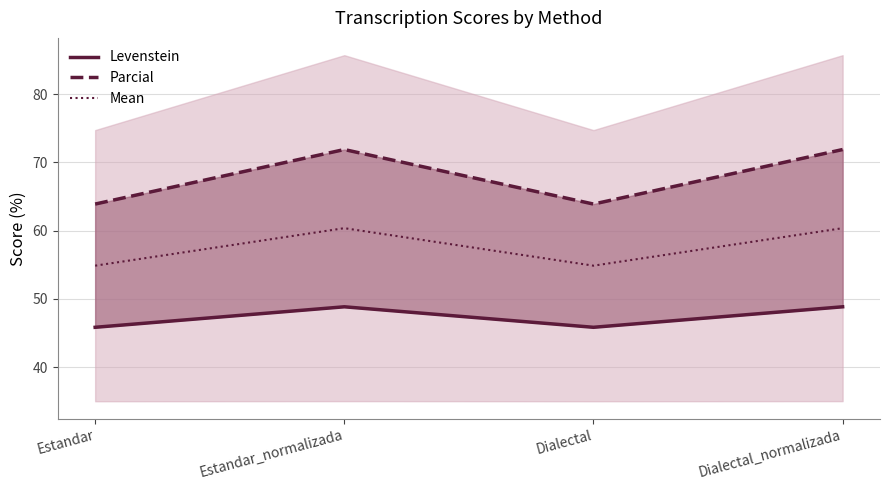

What position from the left is Dialectal_normalizada?

4